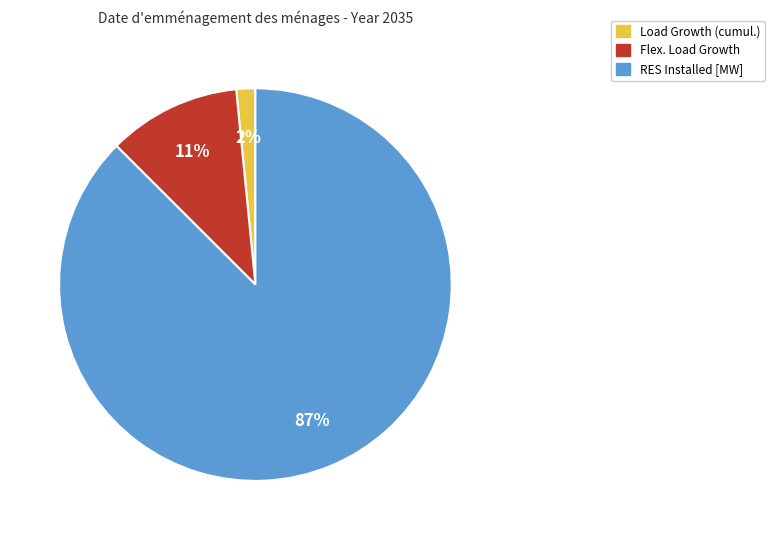

Is there a majority slice in this chart?

Yes